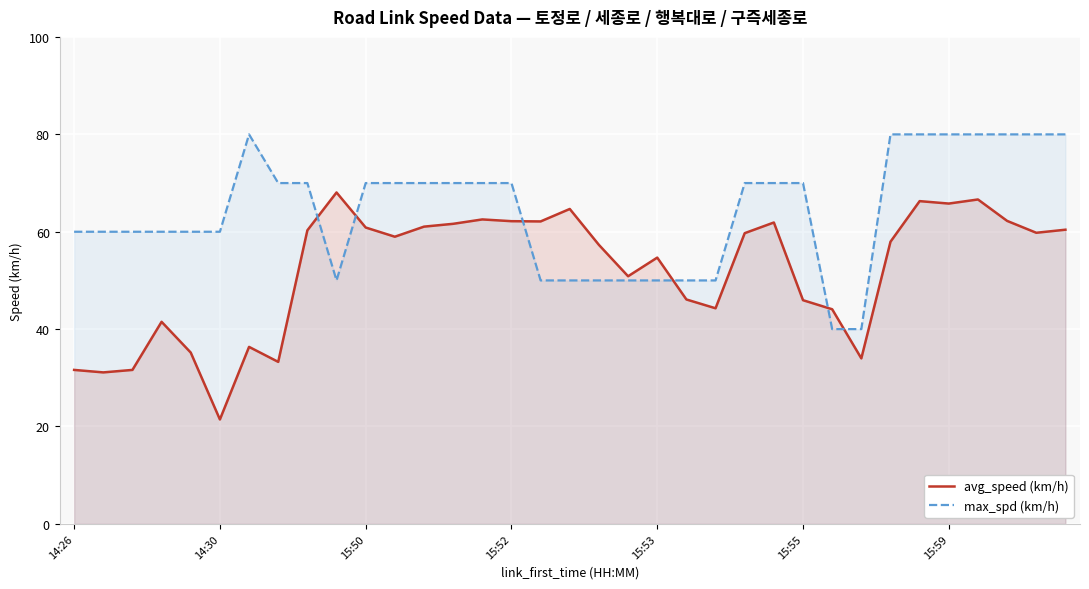

Is it true that max_spd (km/h) equals 12.8 at 26?

False